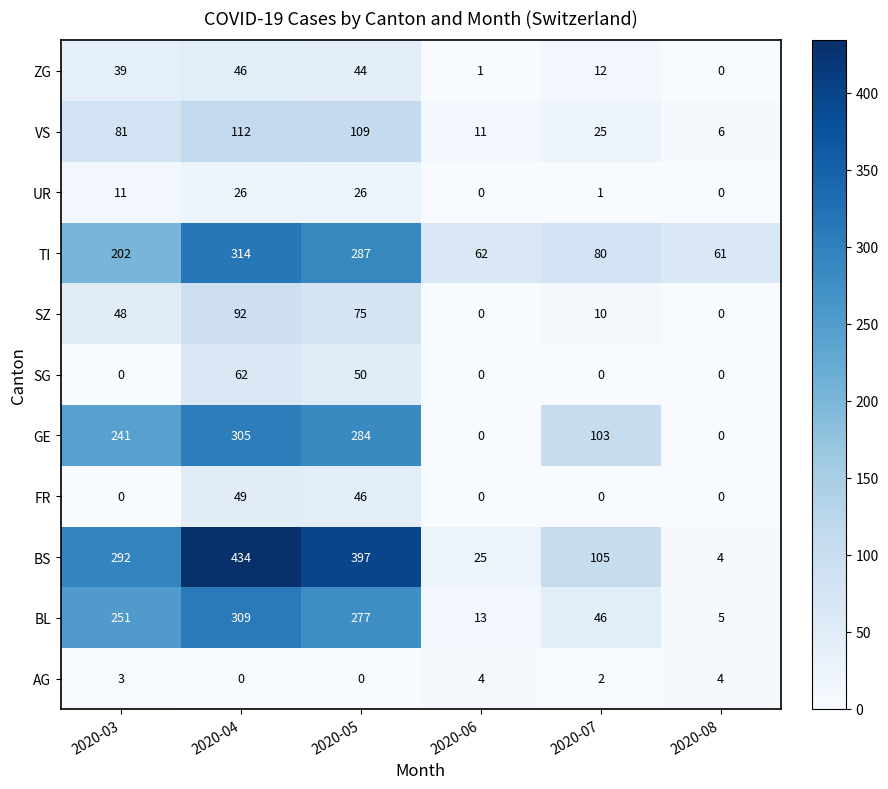

Rank the series by their maximum value, from lowest to highest.

AG, UR, ZG, FR, SG, SZ, VS, GE, BL, TI, BS